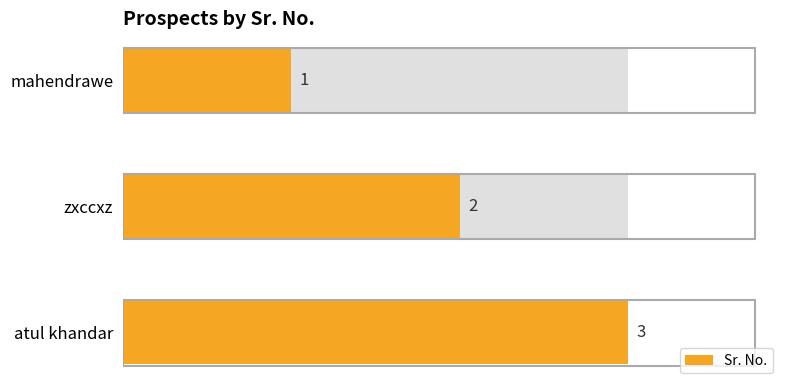

How many values are between 1 and 3?

3